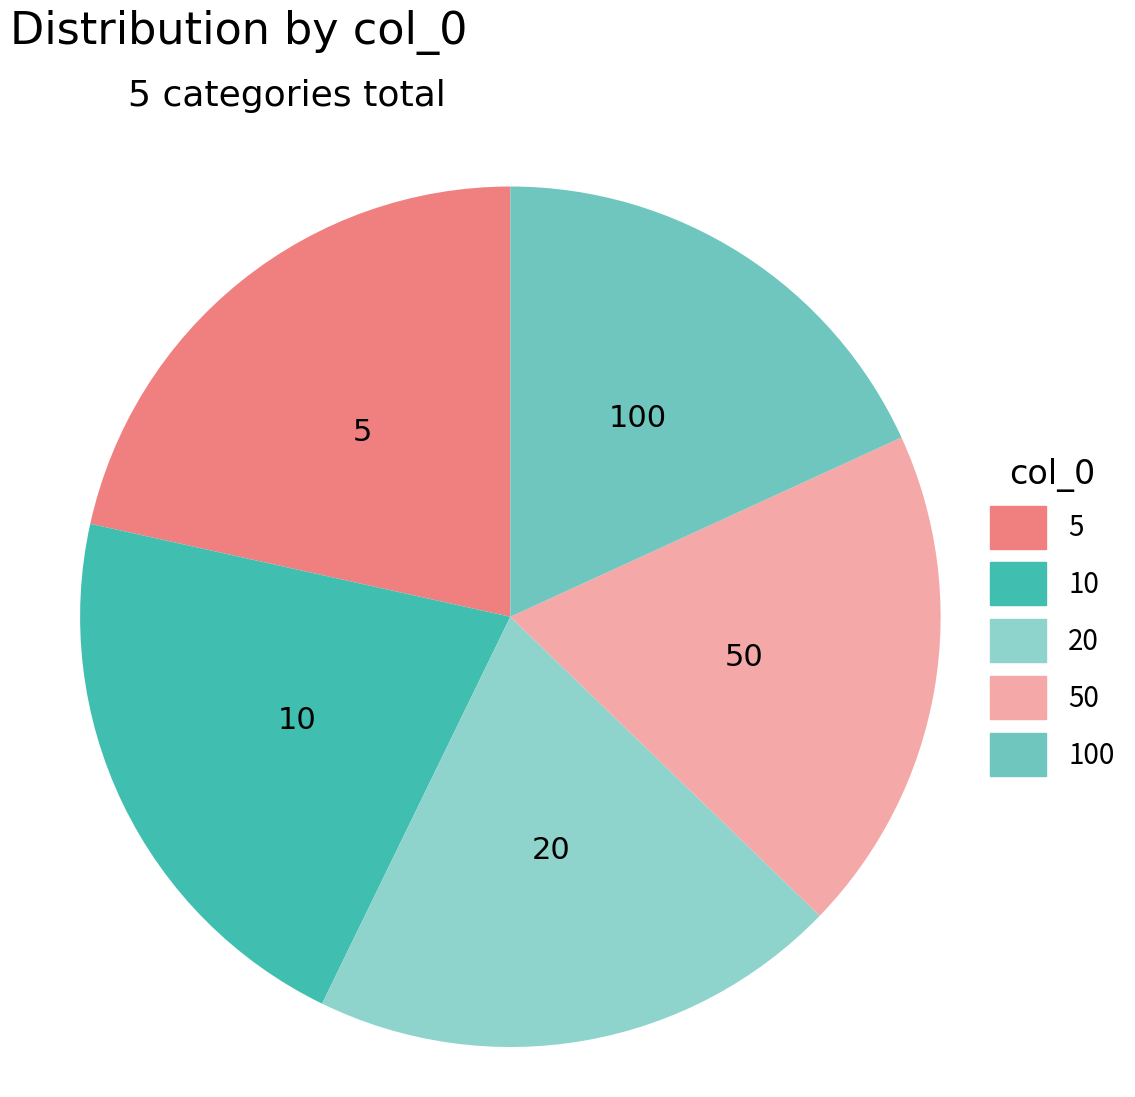

Is it true that 20 is 20% of the pie?

True